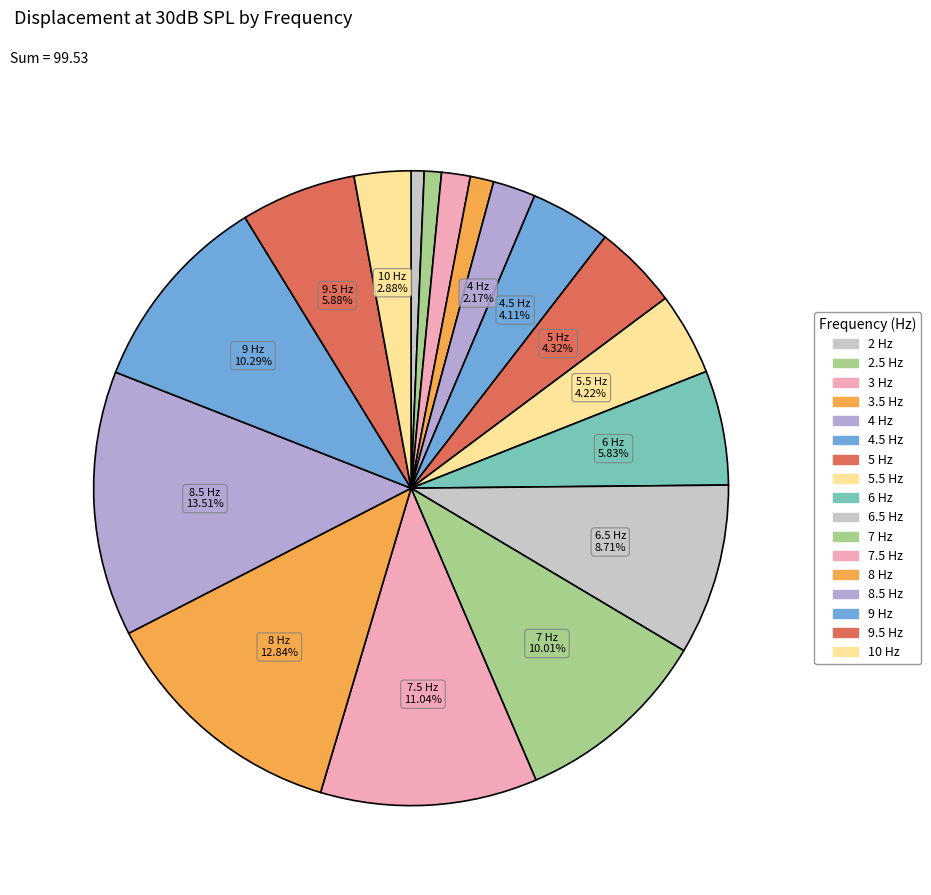

Which category has the smallest portion of the pie?

2